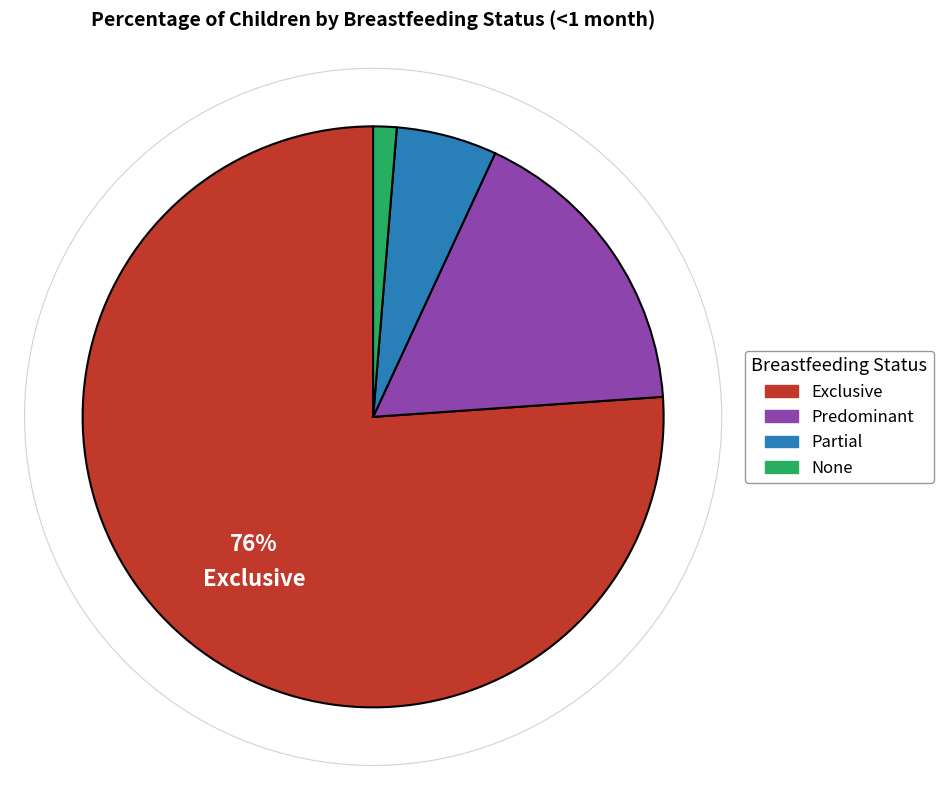

True or false: Exclusive accounts for 65% of the total.

False